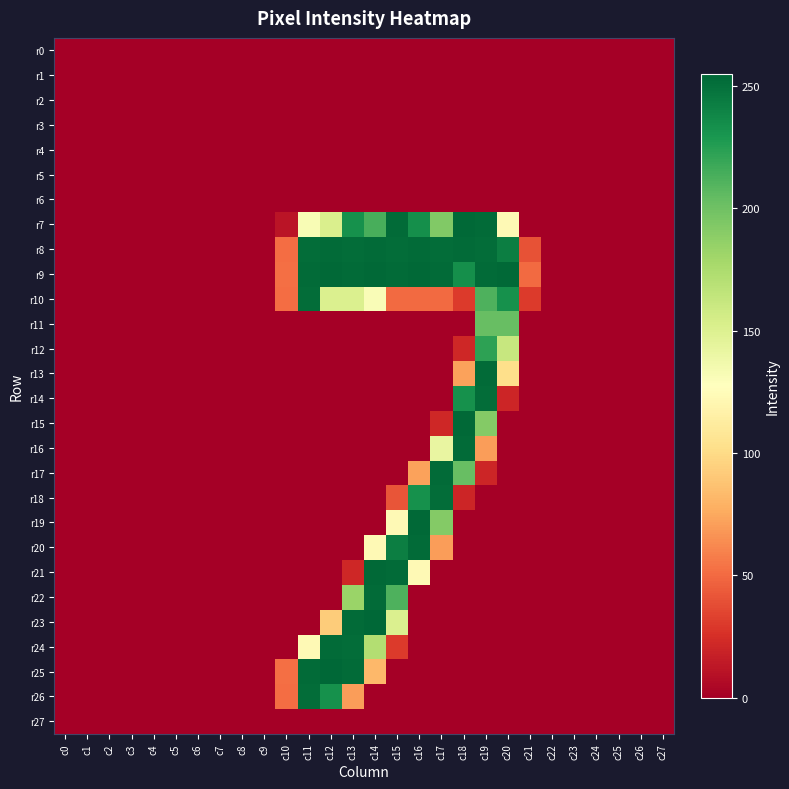

Which series has the largest range (max minus min)?

r23